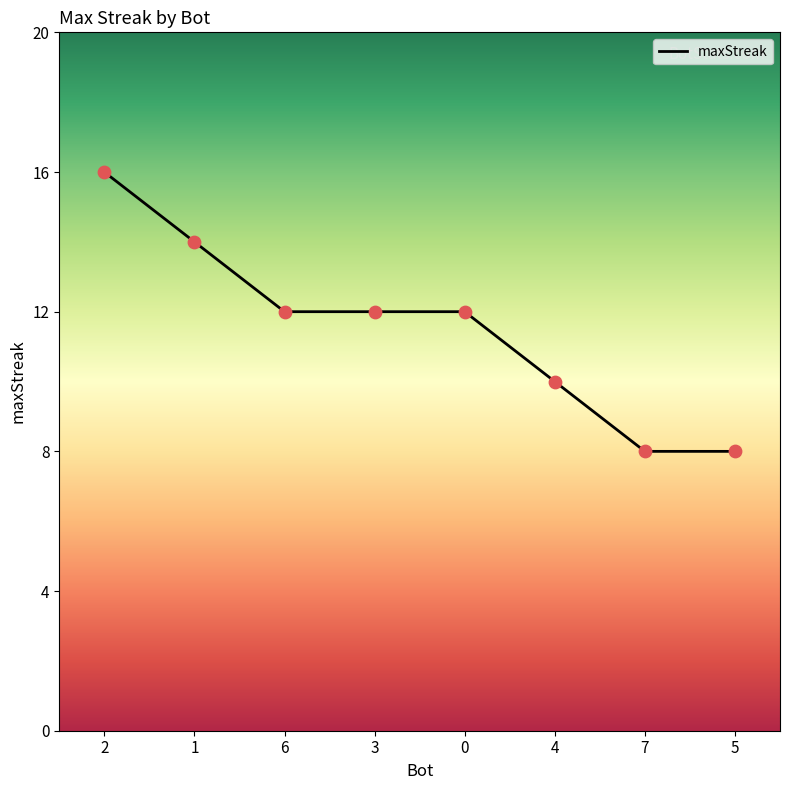

What is the change in value from 1 to 6?

-2